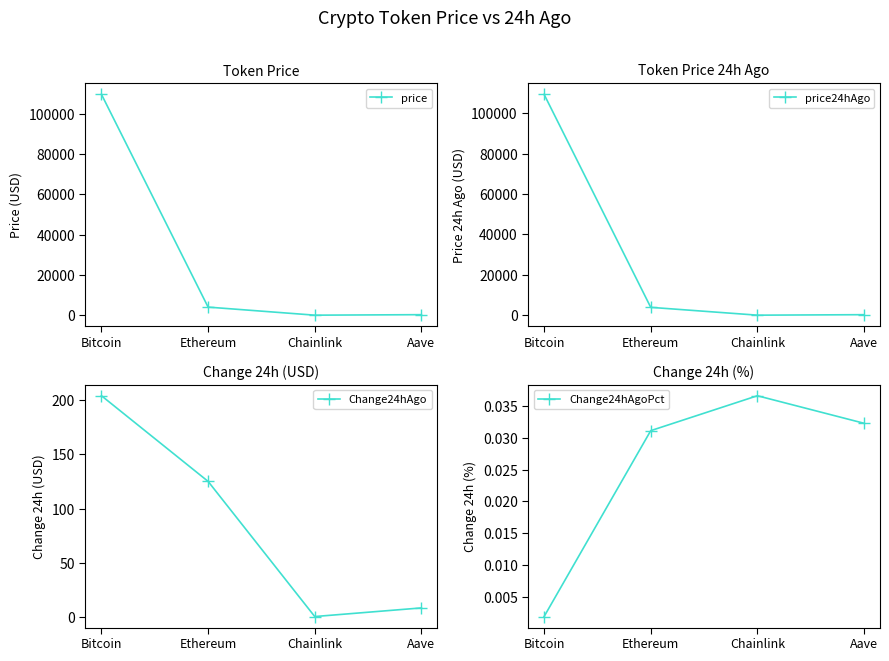

True or false: Change24hAgo and price24hAgo cross at least once.

False